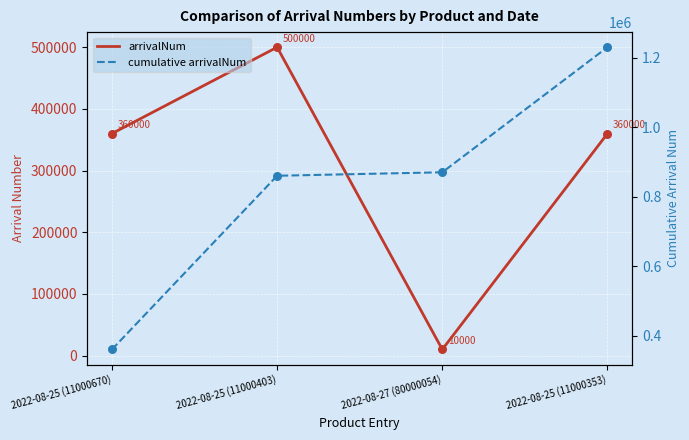

Approximately how many times larger is the value at 2022-08-25 (11000403) compared to 2022-08-25 (11000353)?

1.4